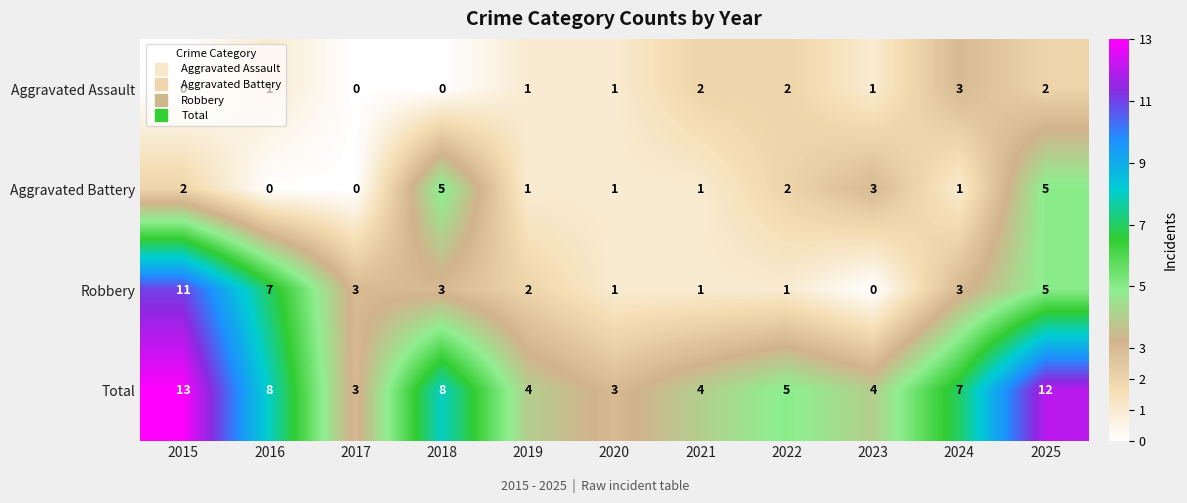

How many categories are shown in the chart?

11